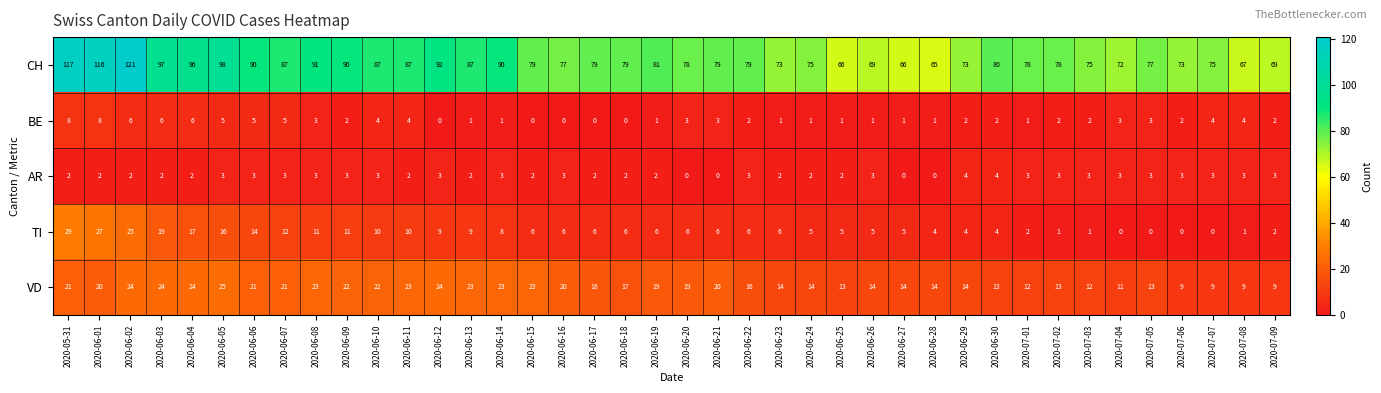

True or false: VD has a value of 14 at 2020-06-24.

True